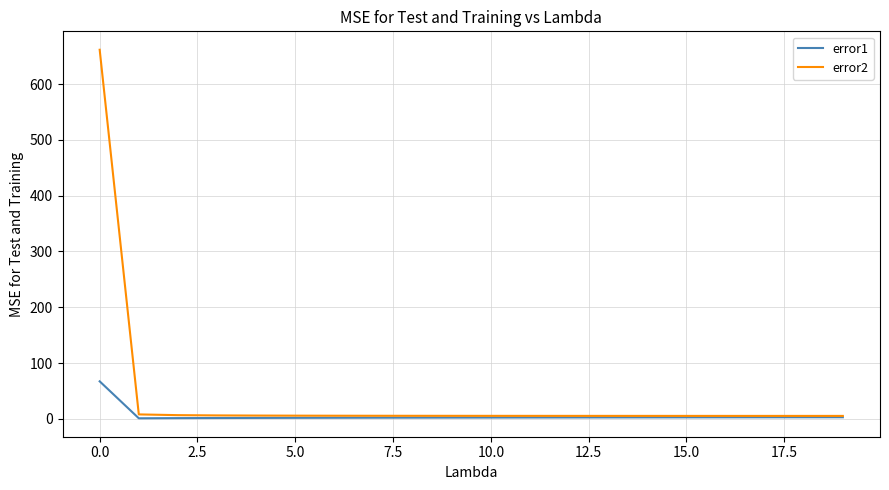

At how many categories does at least one series exceed 94?

1